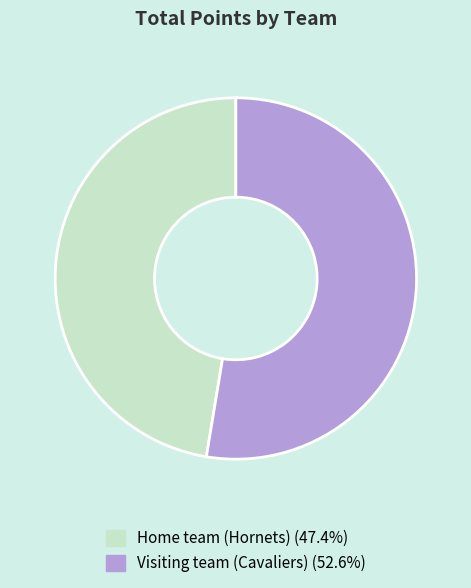

Between Visiting team (Cavaliers) and Home team (Hornets), which is larger?

Visiting team (Cavaliers)